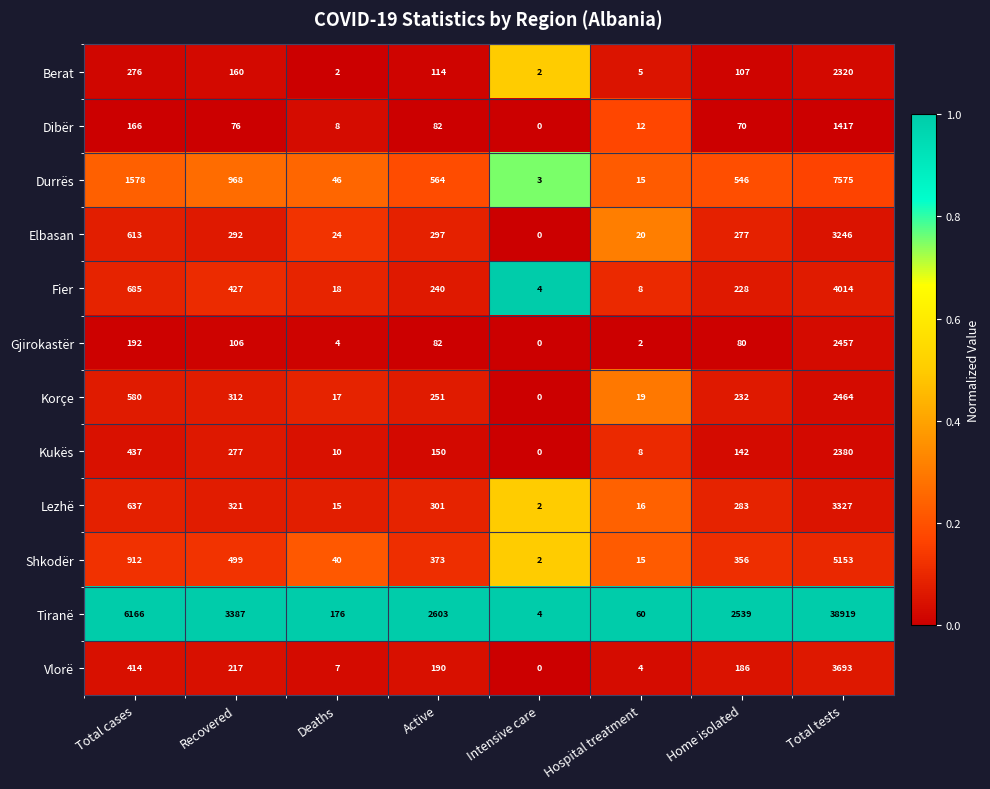

What value does the Dibër series have at Total tests, to the nearest 100?

1400